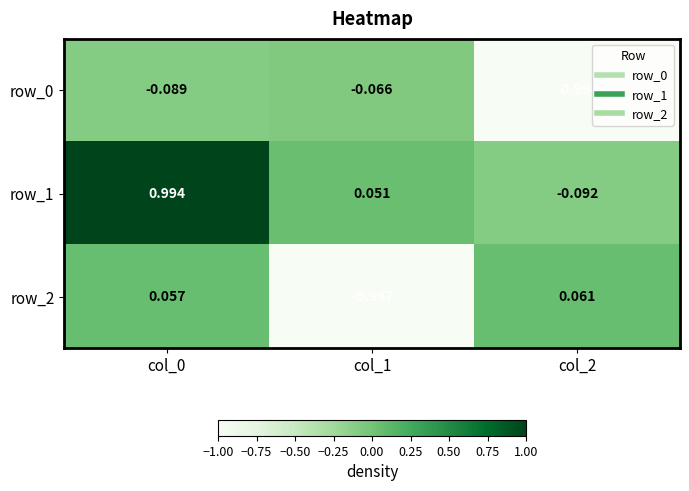

What is the average value of the row_0 series?

-0.4